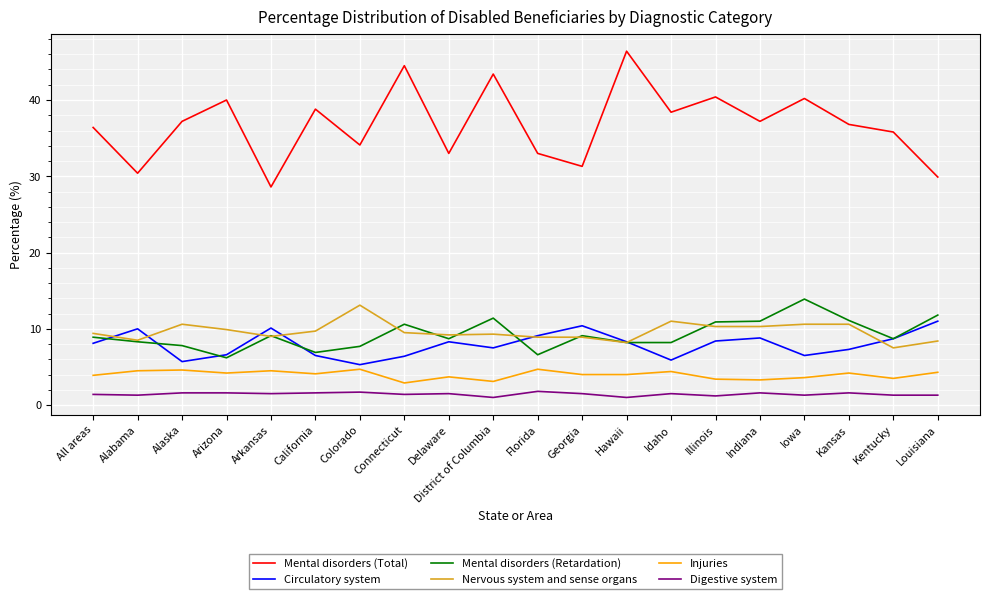

What position from the right is Illinois?

6